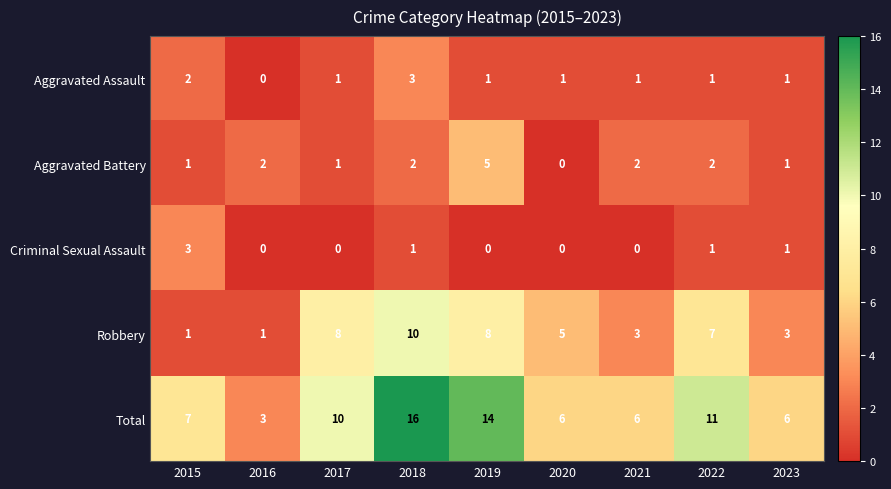

Where is Total nearest to the value 9?

2017